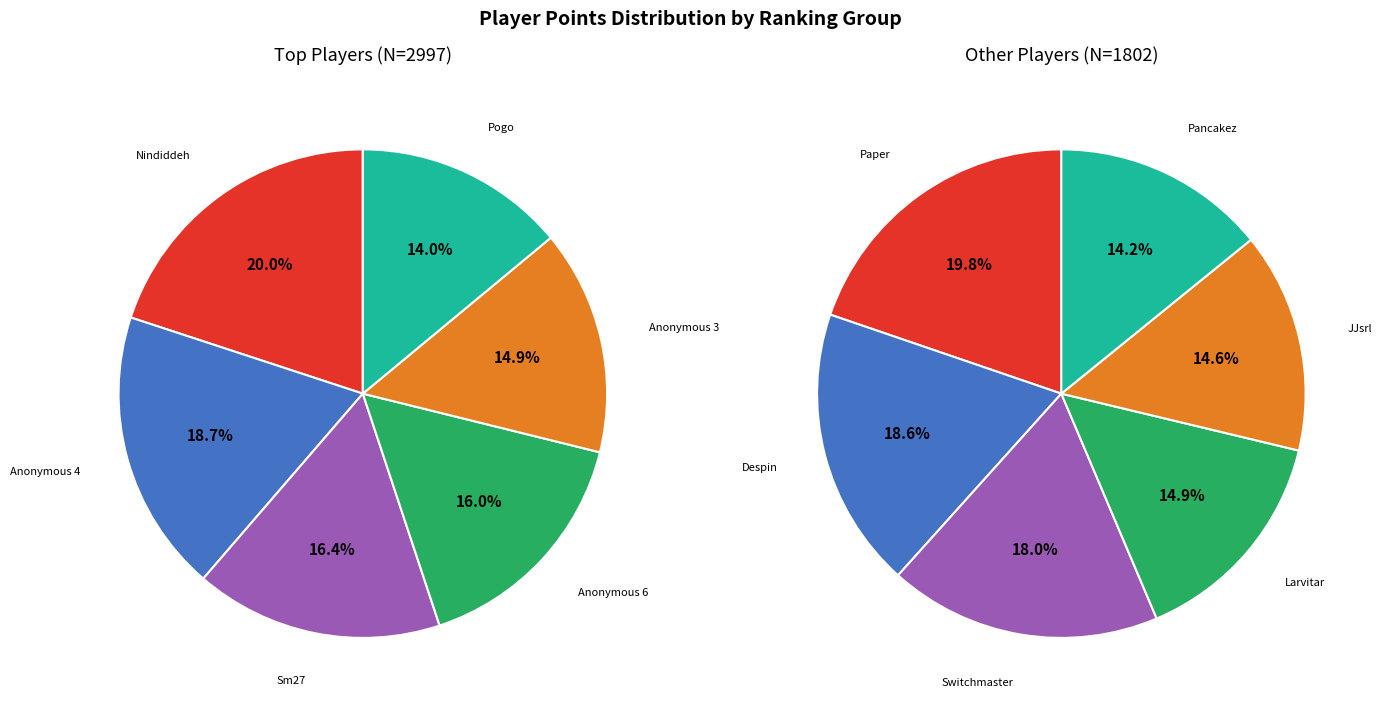

Do Sm27 and Switchmaster together represent more than half of the pie?

No